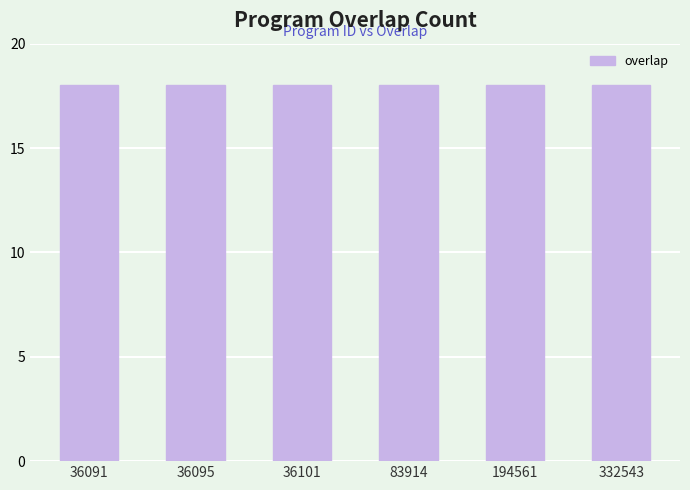

True or false: the data shows 7 at 74209.

False